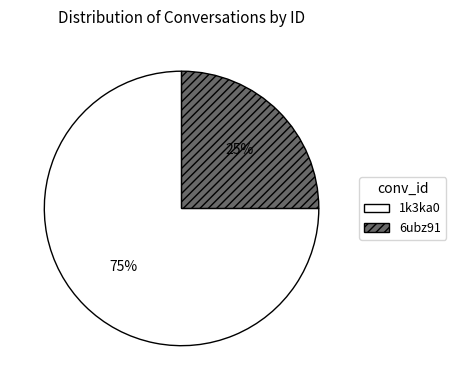

What is the majority slice?

1k3ka0